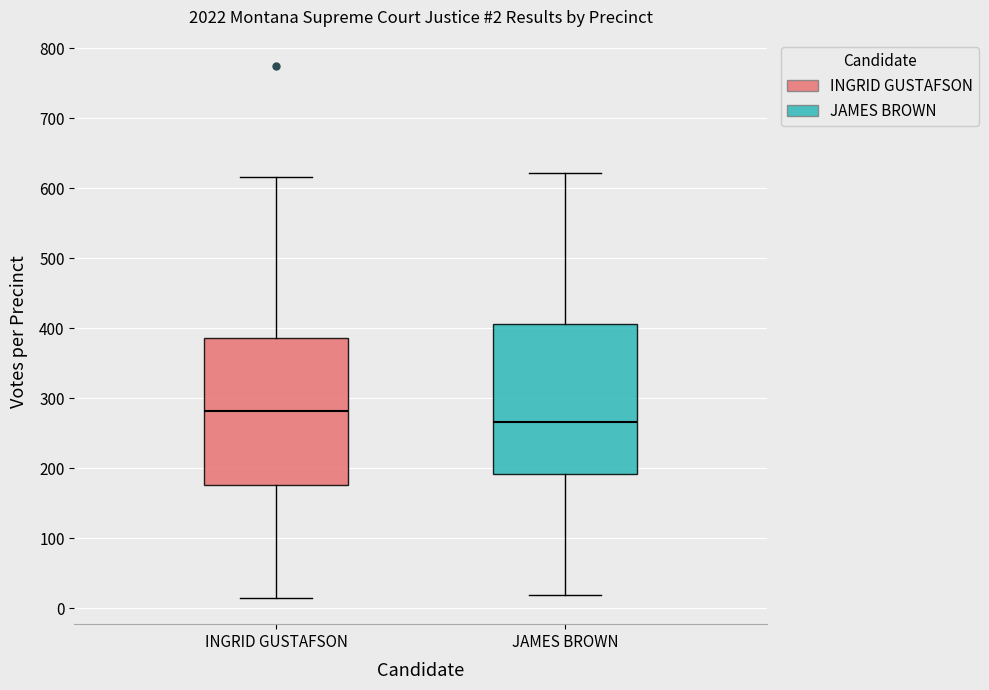

Which box's median line is the lowest?

JAMES BROWN